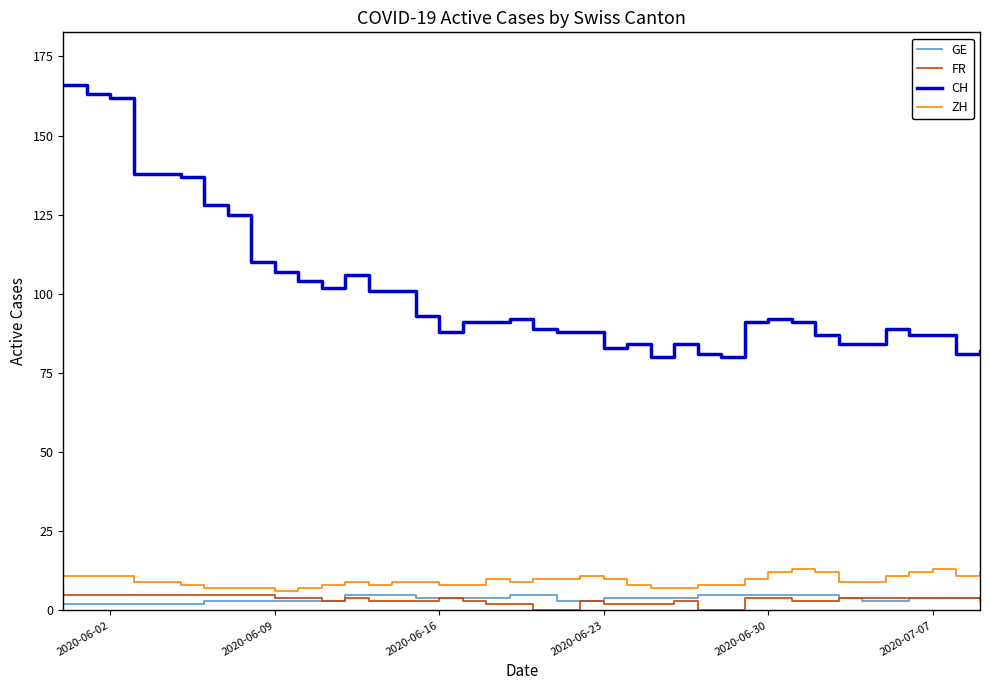

What is the sum of all CH values?

4055